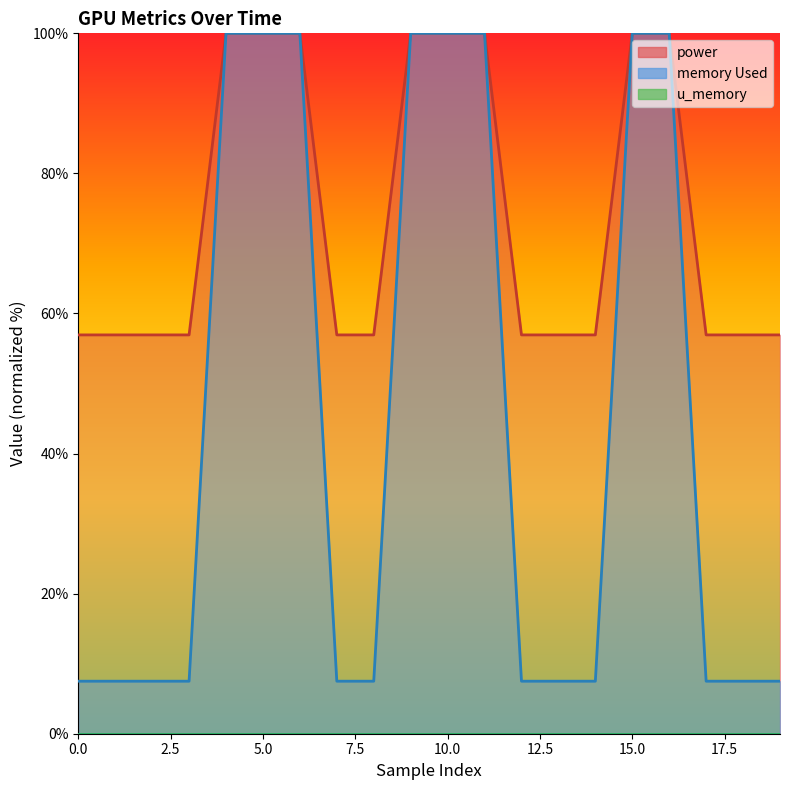

What position from the left is 15.0?

7